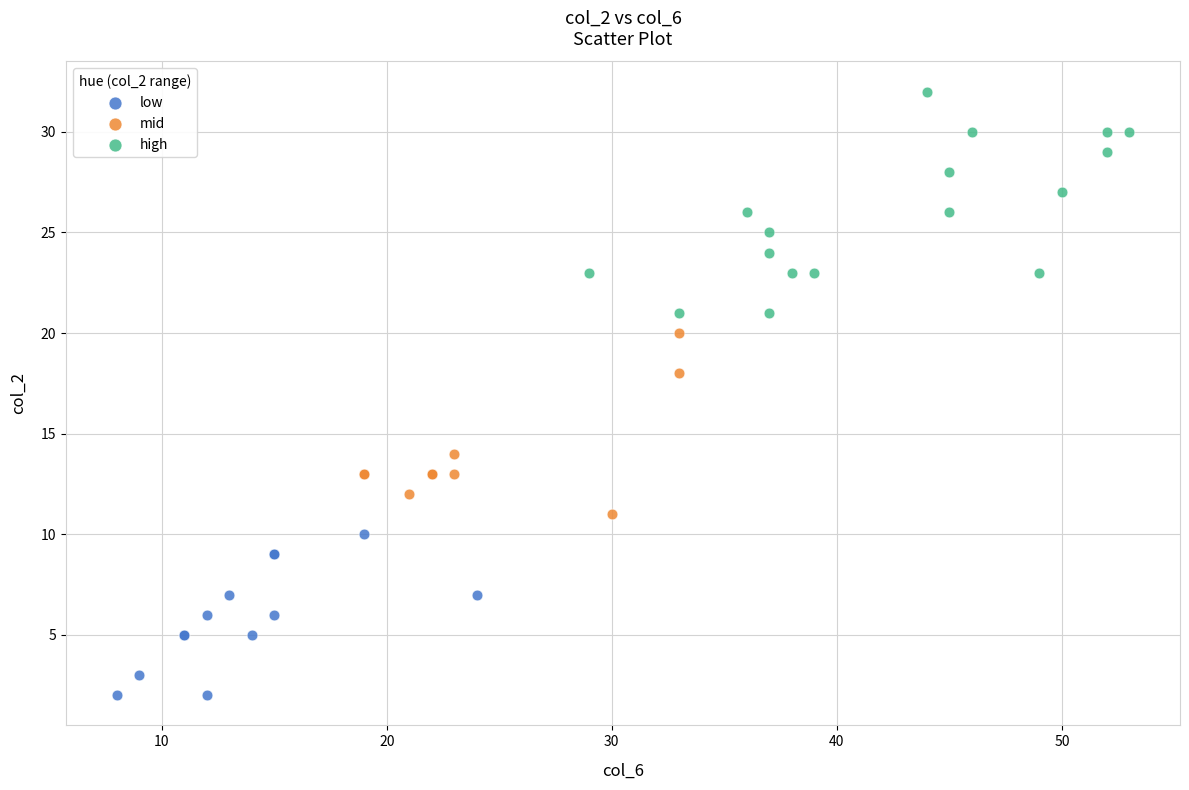

Which series reaches the minimum Y coordinate?

low